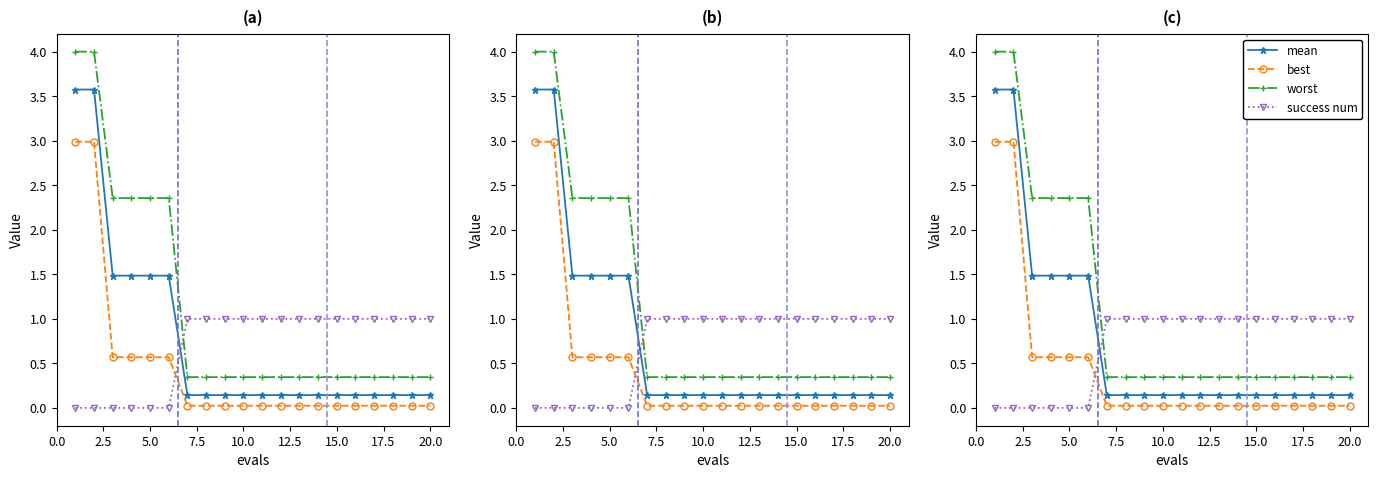

Reading left to right, extract all data points from this chart.

mean: 3.6	3.6	1.5	1.5	1.5	1.5	0.1	0.1	0.1	0.1	0.1	0.1	0.1	0.1	0.1	0.1	0.1	0.1	0.1	0.1
best: 3.0	3.0	0.6	0.6	0.6	0.6	0.0	0.0	0.0	0.0	0.0	0.0	0.0	0.0	0.0	0.0	0.0	0.0	0.0	0.0
worst: 4.0	4.0	2.4	2.4	2.4	2.4	0.3	0.3	0.3	0.3	0.3	0.3	0.3	0.3	0.3	0.3	0.3	0.3	0.3	0.3
success num: 0.0	0.0	0.0	0.0	0.0	0.0	1.0	1.0	1.0	1.0	1.0	1.0	1.0	1.0	1.0	1.0	1.0	1.0	1.0	1.0